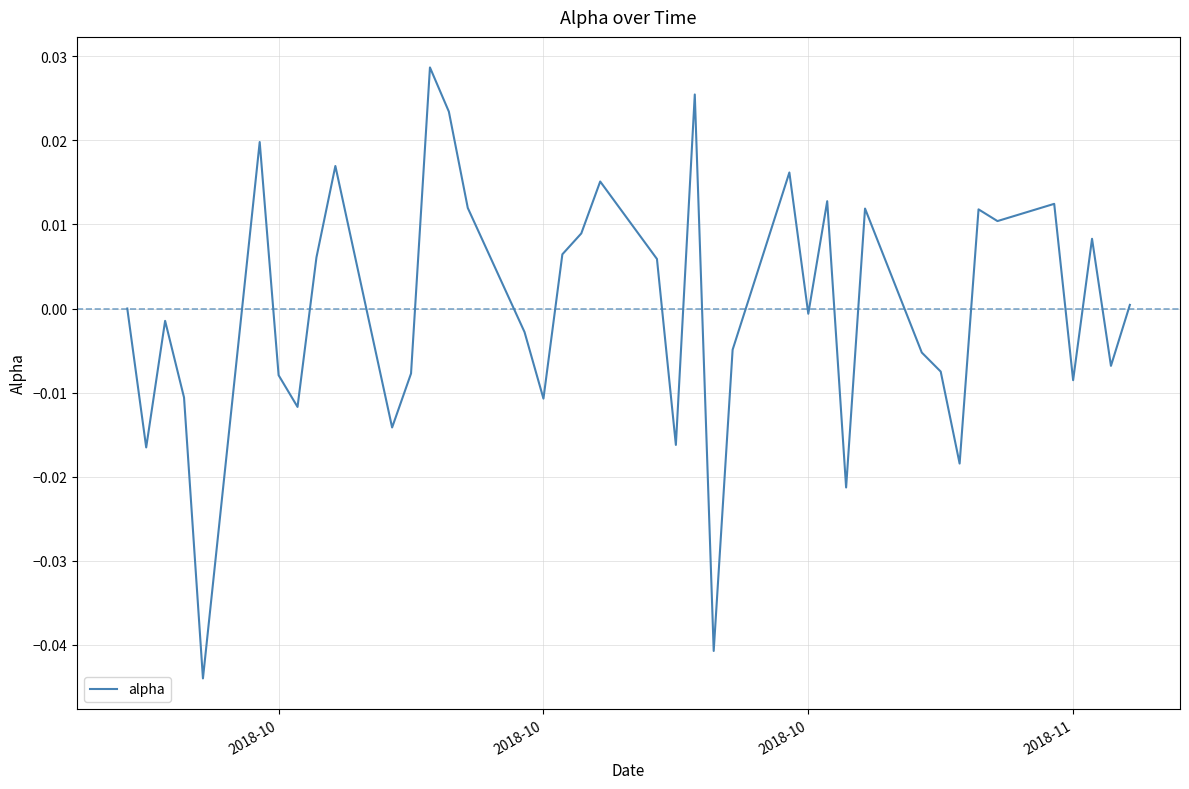

Where is the first local minimum?

2018-10